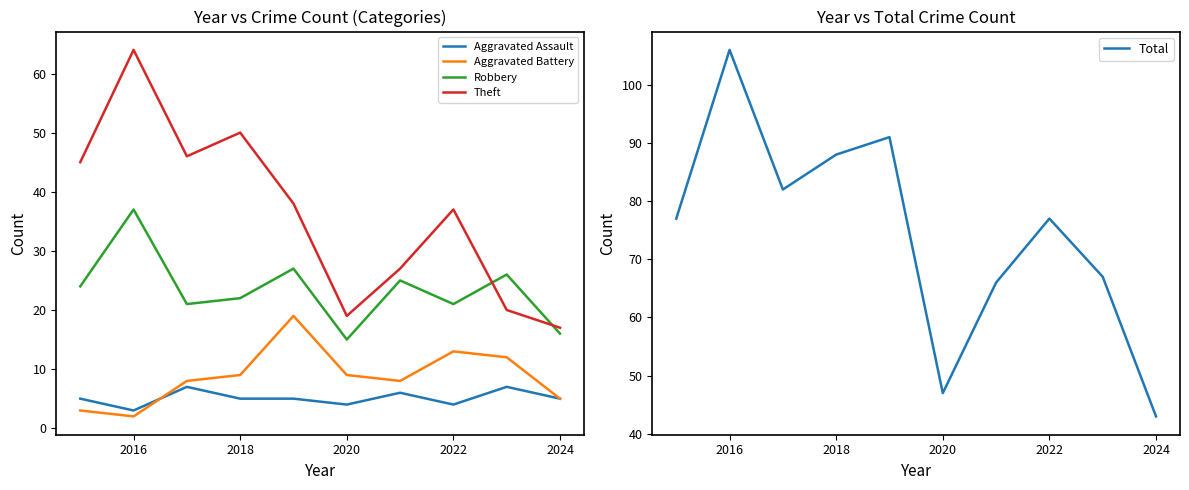

What is the difference between the maximum and second lowest values in the Aggravated Assault series?

3